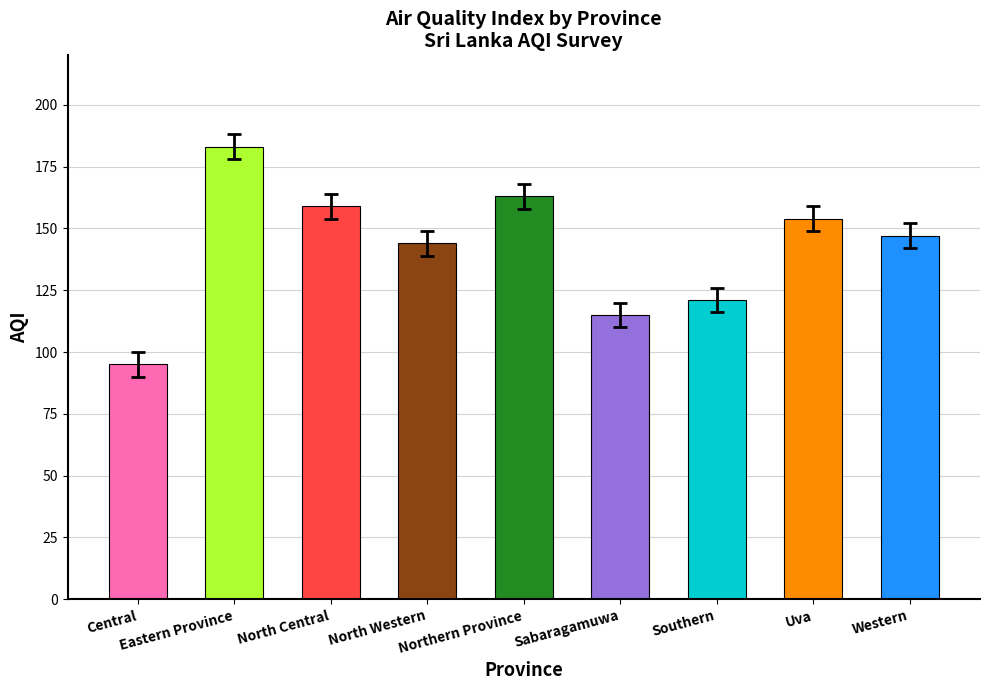

What is the maximum value shown in the chart?

183